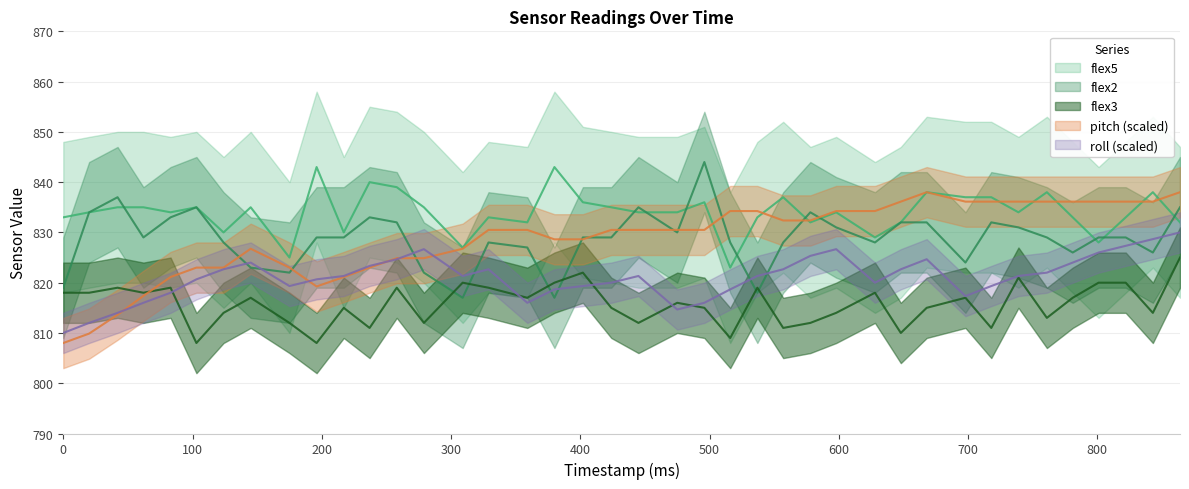

Between 103 and 761, which series saw the biggest shift?

pitch